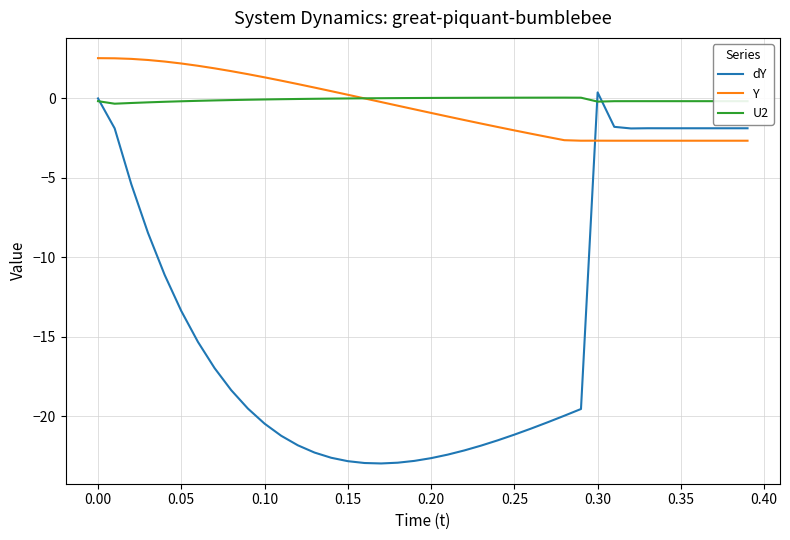

Which series has the largest range (max minus min)?

dY